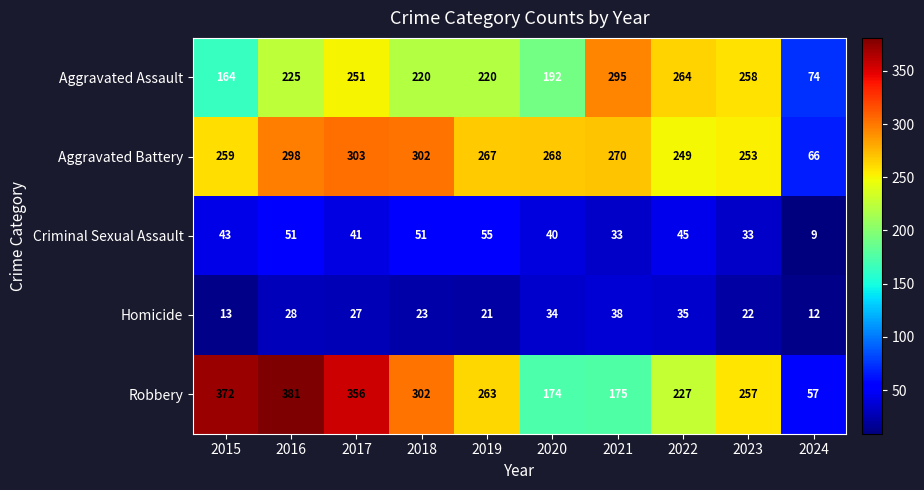

Which series has the largest total across all categories?

Robbery